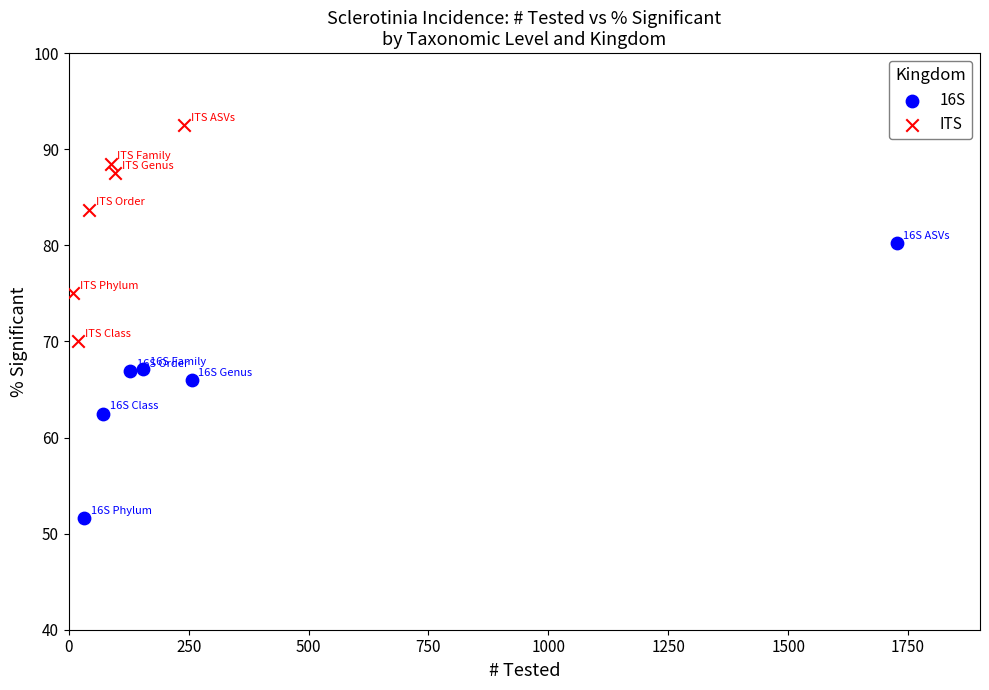

Which series has the widest spread of Y values?

16S